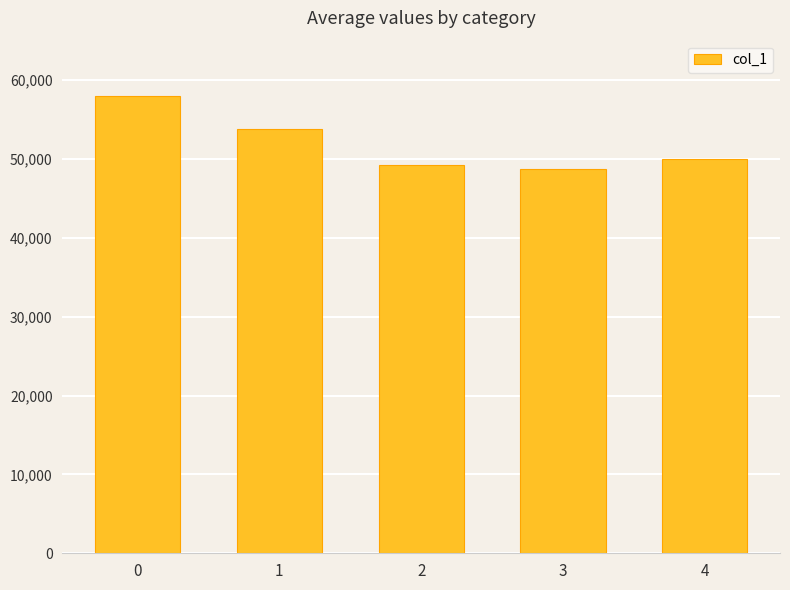

The chart shows a value of 53824 at 1. True or false?

True